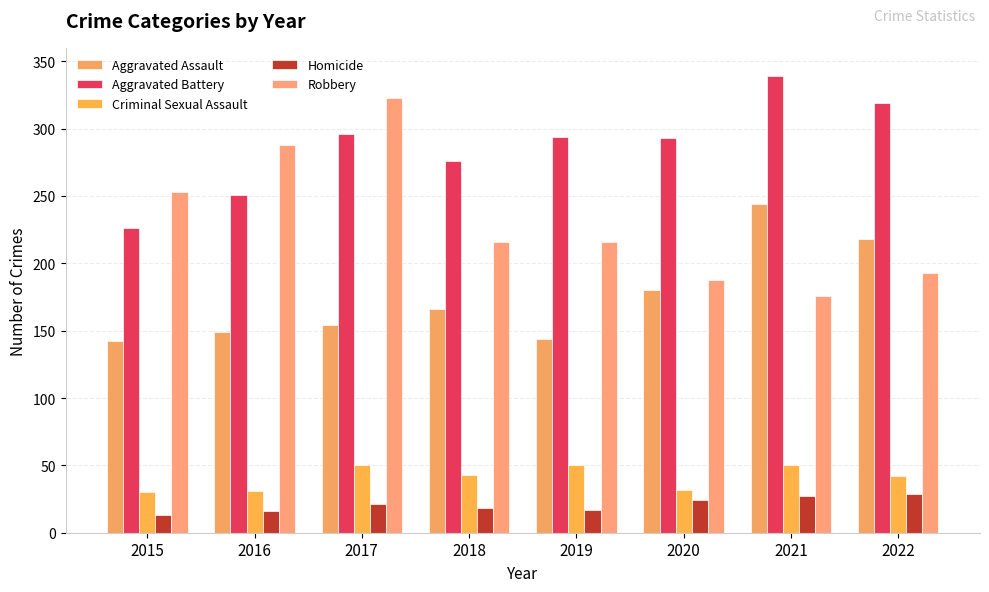

How many bars are there in each group?

5